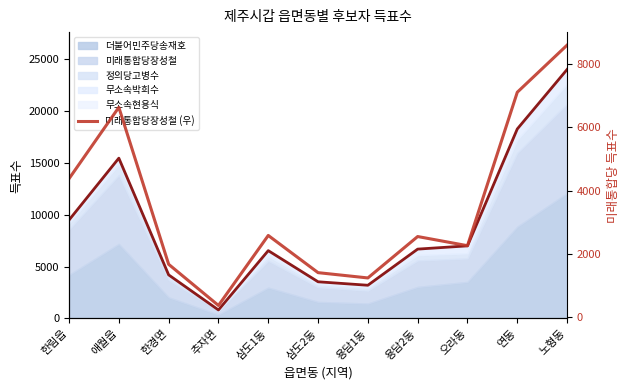

What is the greatest value displayed?

8593